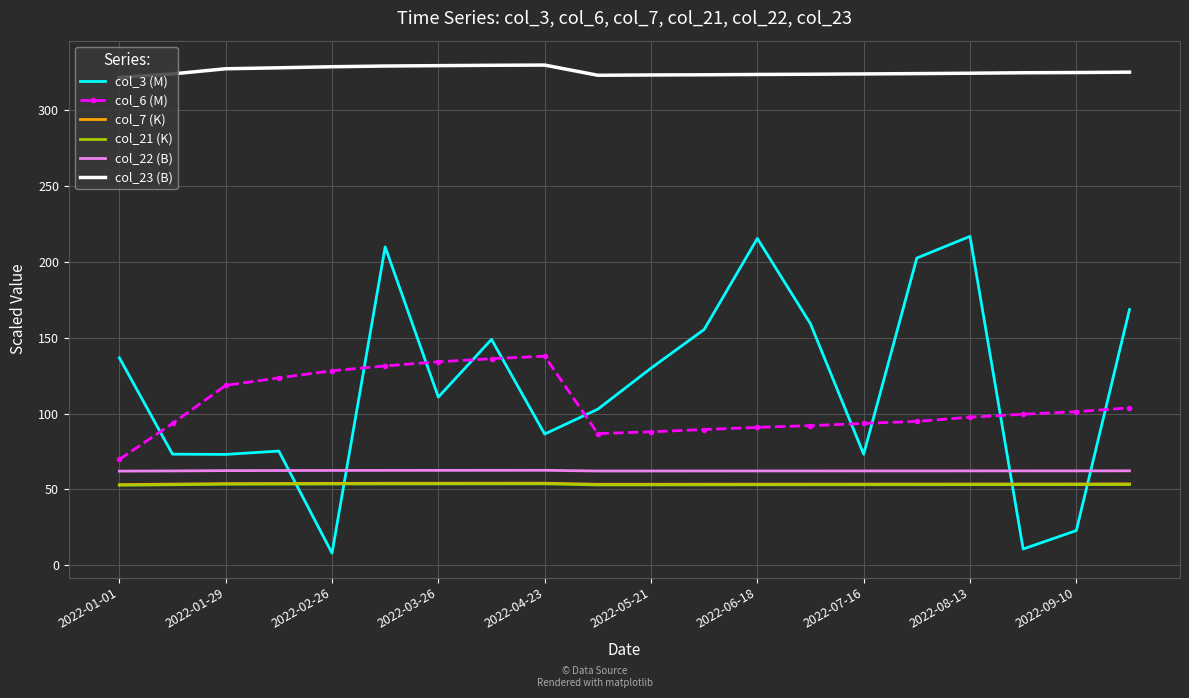

True or false: col_21 (K) and col_6 (M) intersect in this chart.

False